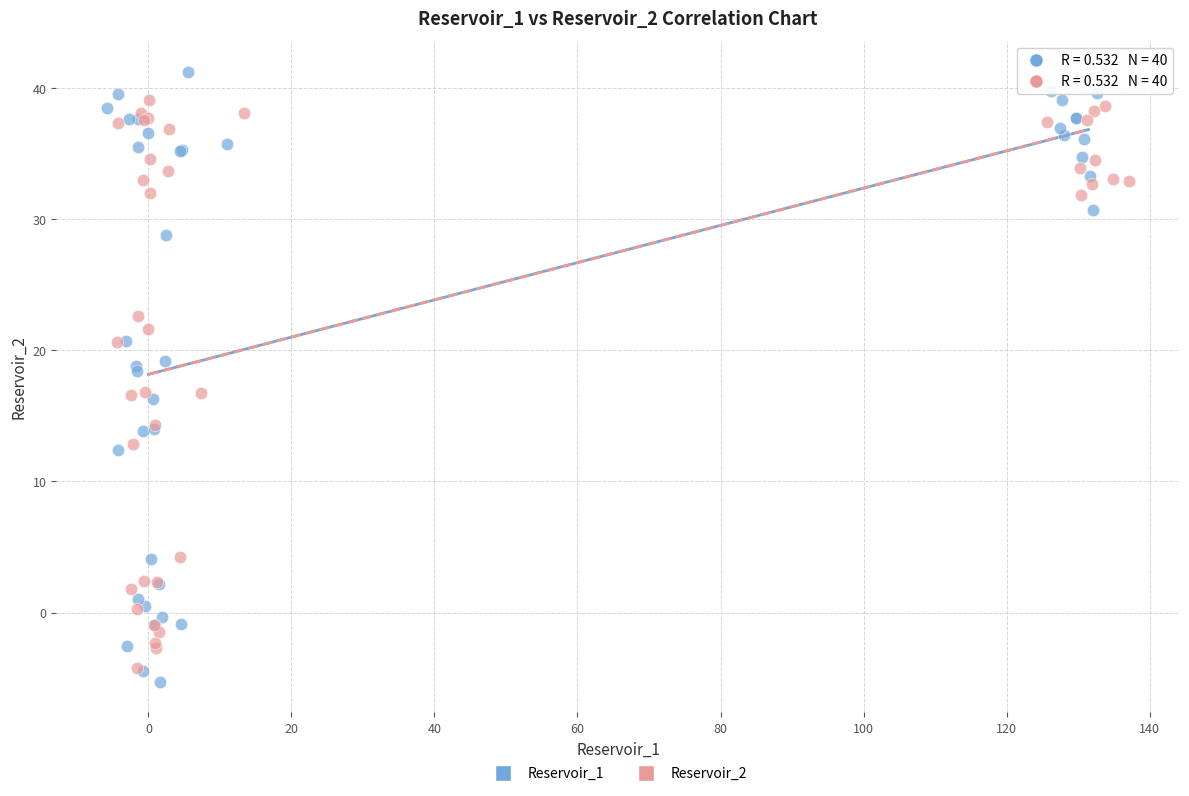

Which series contains the lowest Y value?

Reservoir_1